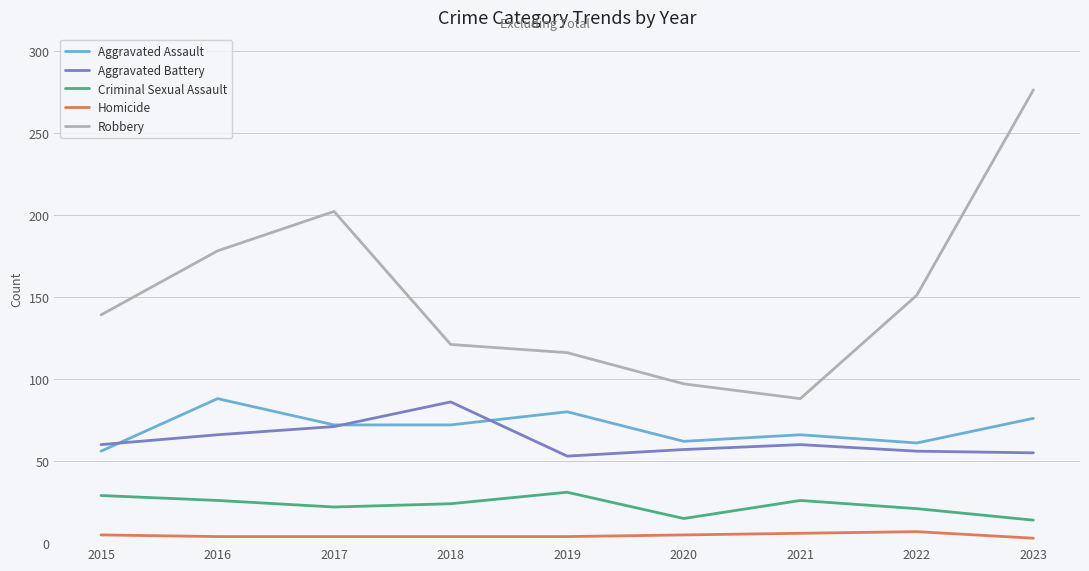

Is it true that Robbery equals 200 at 2019?

False